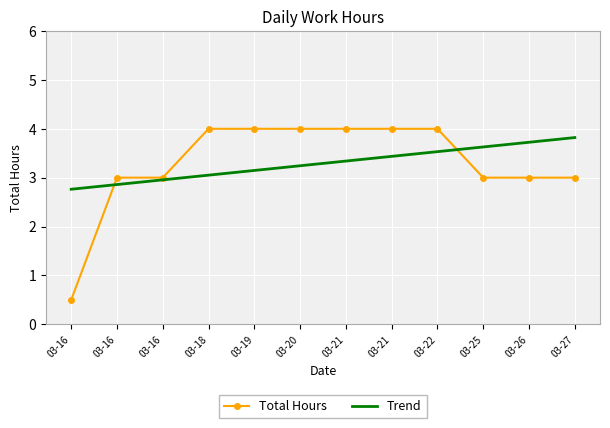

Which category has the lowest value in the Trend series?

03-16